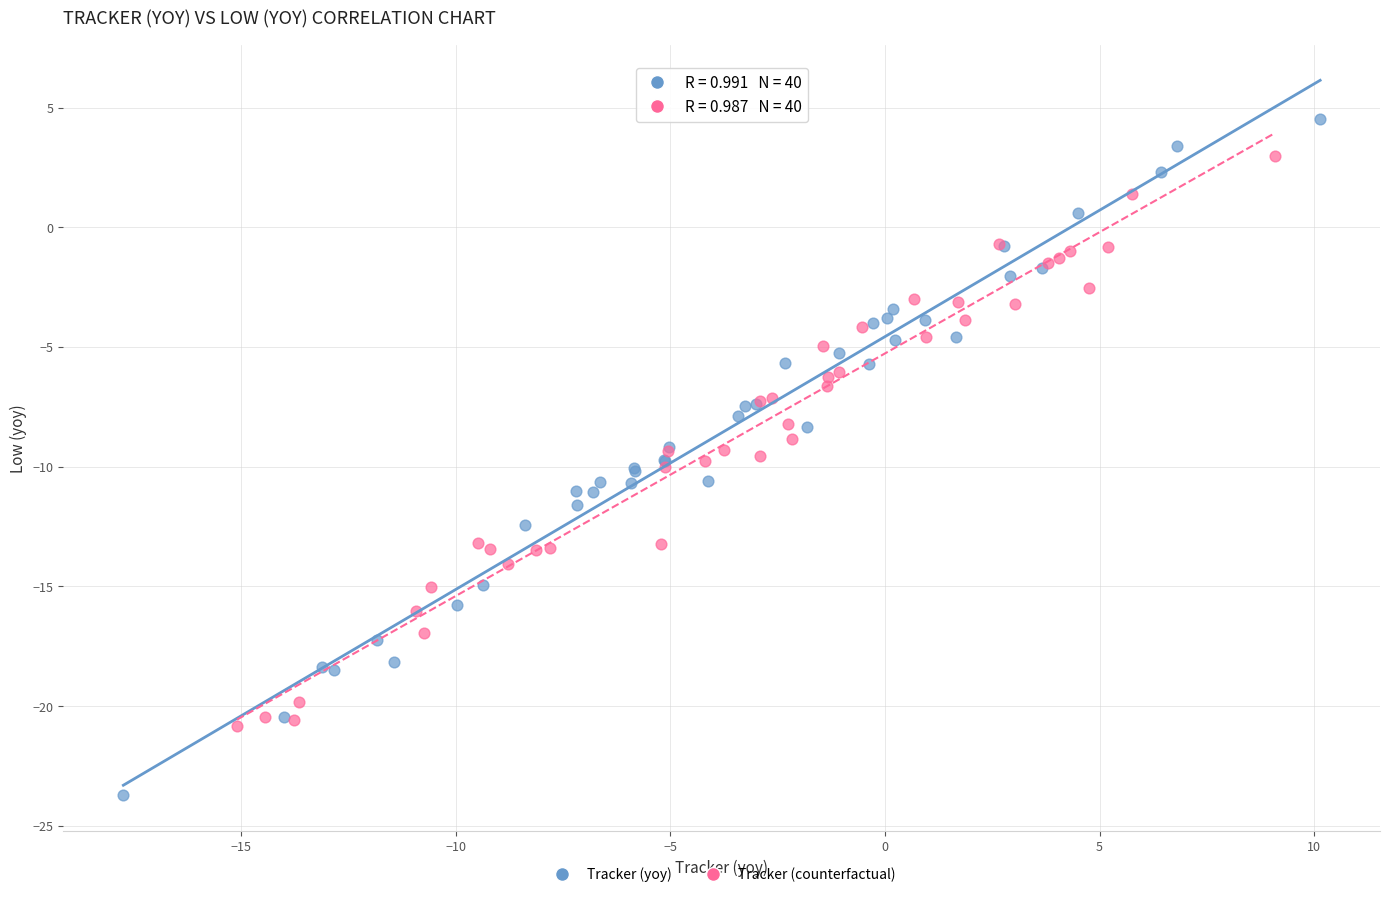

Which series has the largest Y range (max minus min)?

Tracker (yoy)